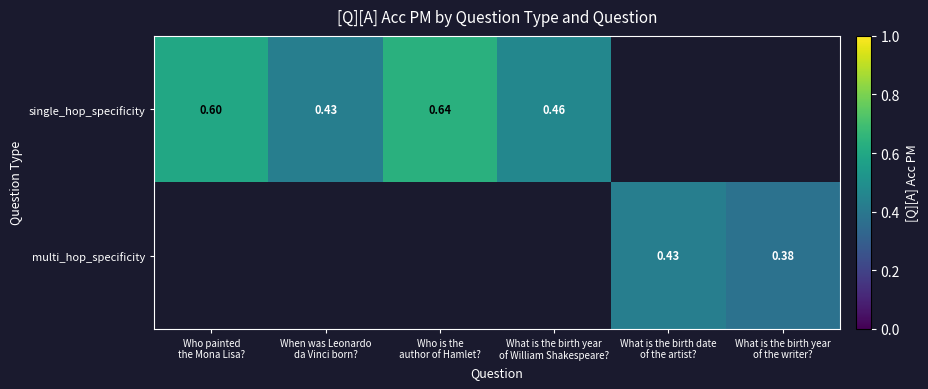

Count the number of categories in the chart.

6